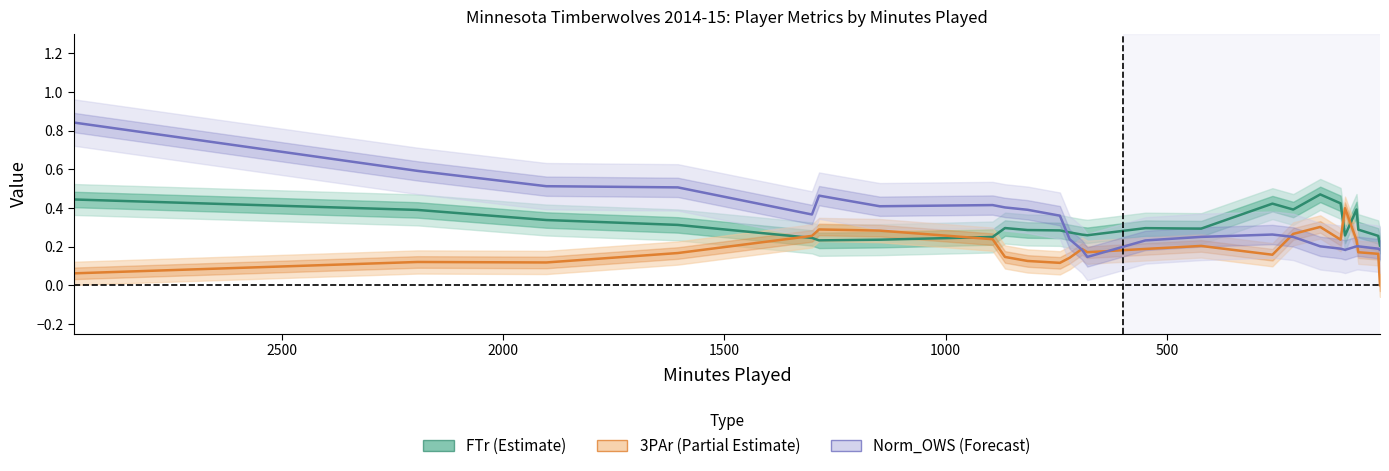

Is it true that 3PAr (3-Point Attempt Rate) equals 0.1 at 19?

False